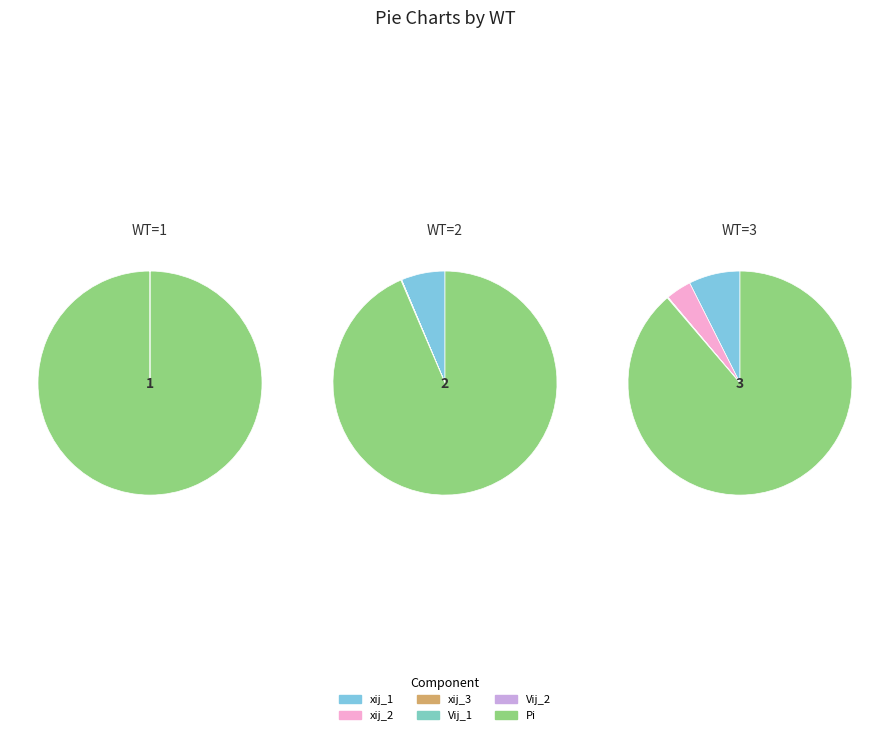

Count the number of slices in the pie.

3